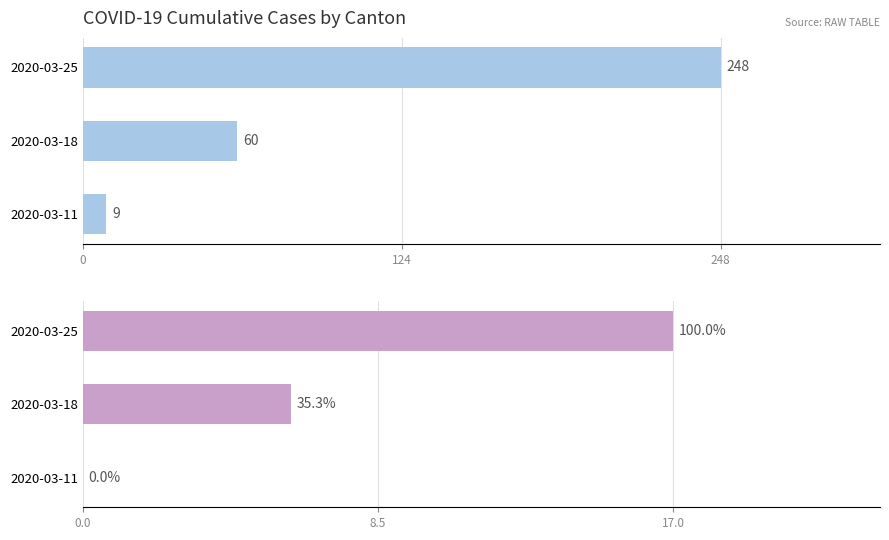

Reading left to right, extract all data points from this chart.

CH: 9	60	248
VS: 0	6	17